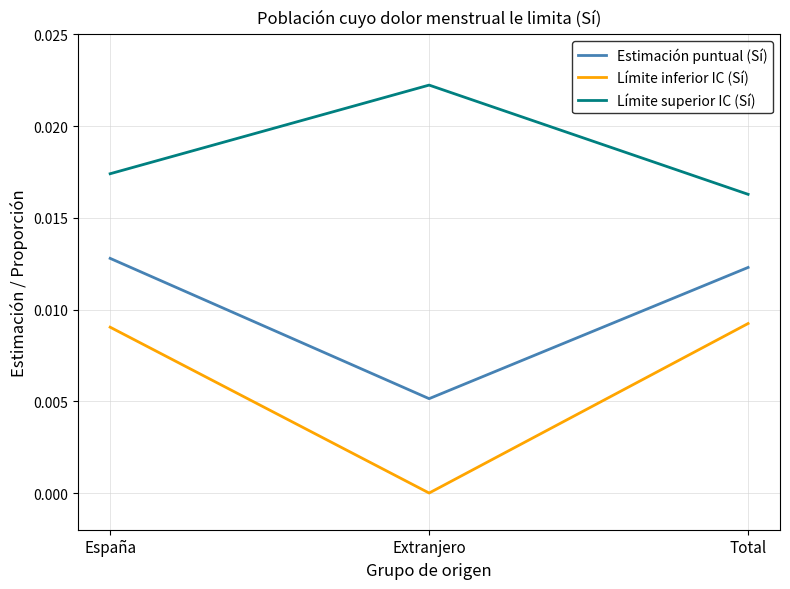

What position from the right is España?

3